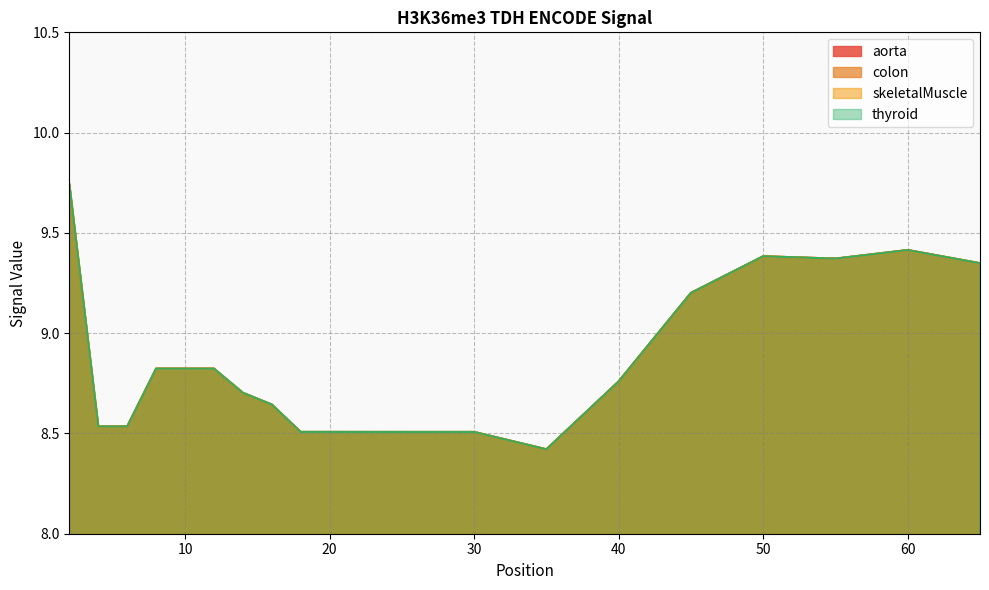

At which label is aorta closest to 9?

8